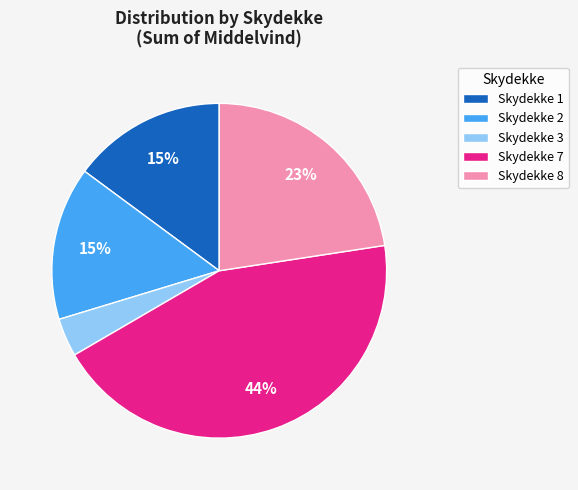

Count the number of slices in the pie.

5